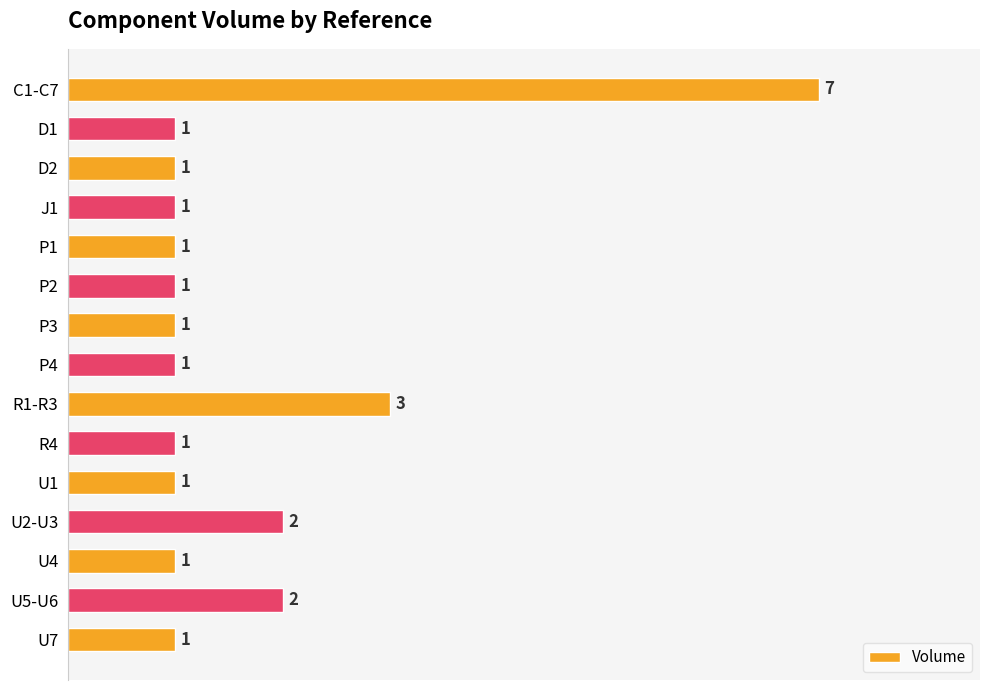

What is the change in value from D1 to R1-R3?

+2